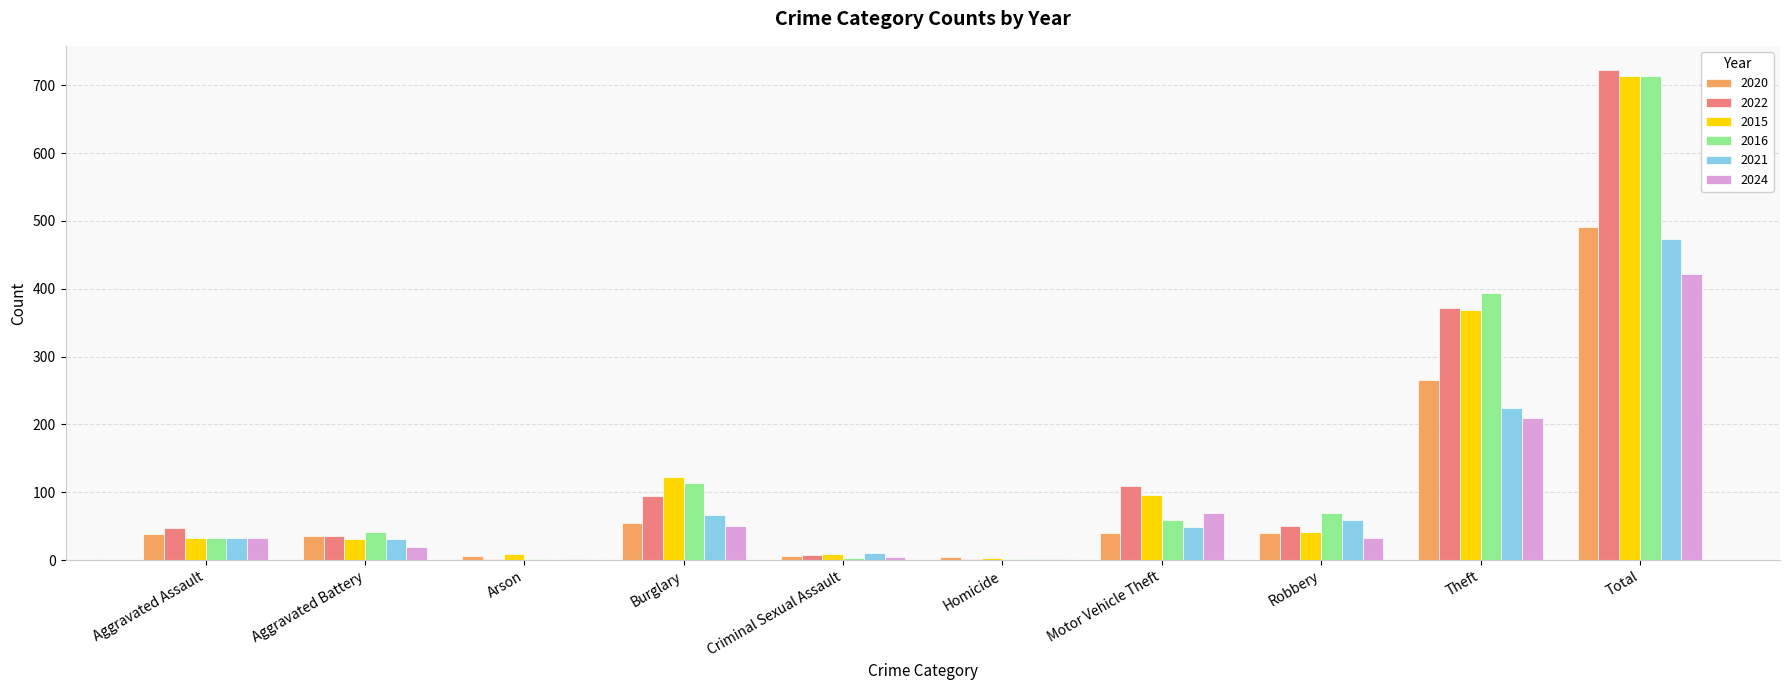

Is it true that 2020 equals 55 at Burglary?

True